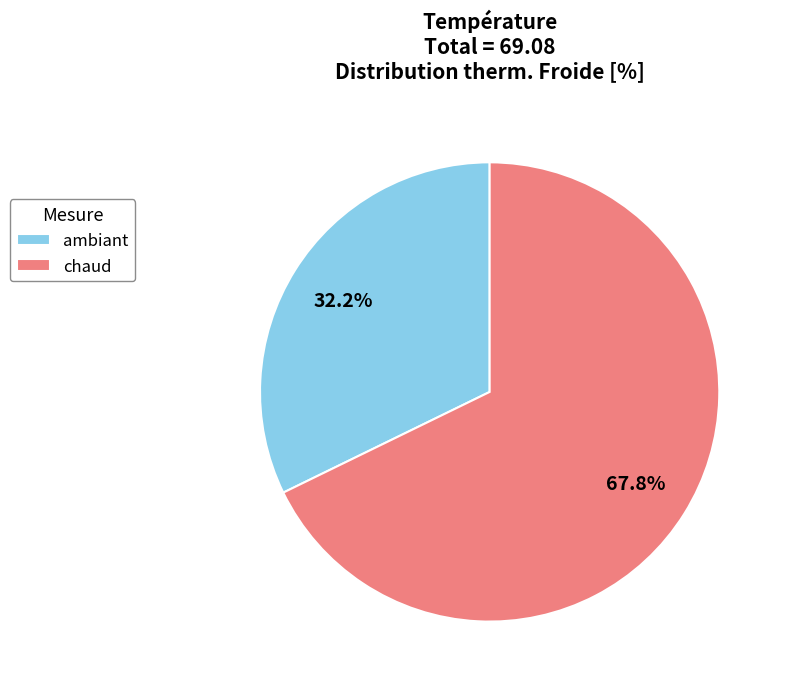

How much of the chart is everything except ambiant?

67.8%